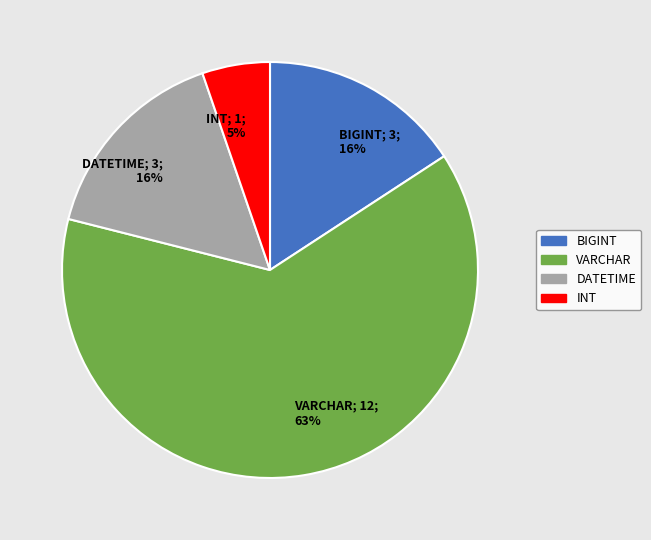

Approximately how many times larger is the value at DATETIME compared to BIGINT?

1.0